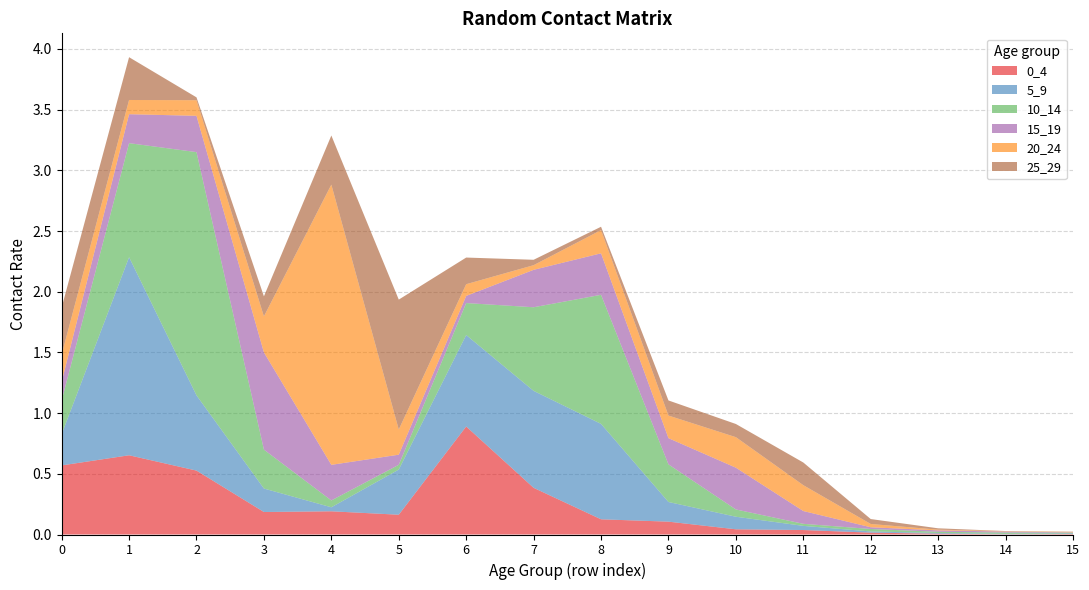

Reading right to left, transcribe all the data shown in this chart.

0_4: 15=0.0	14=0.0	13=0.0	12=0.0	11=0.0	10=0.0	9=0.1	8=0.1	7=0.4	6=0.9	5=0.2	4=0.2	3=0.2	2=0.5	1=0.7	0=0.6
5_9: 15=0.0	14=0.0	13=0.0	12=0.0	11=0.0	10=0.1	9=0.2	8=0.8	7=0.8	6=0.8	5=0.4	4=0.0	3=0.2	2=0.6	1=1.6	0=0.3
10_14: 15=0.0	14=0.0	13=0.0	12=0.0	11=0.0	10=0.1	9=0.3	8=1.1	7=0.7	6=0.3	5=0.0	4=0.1	3=0.3	2=2.0	1=0.9	0=0.3
15_19: 15=0.0	14=0.0	13=0.0	12=0.0	11=0.1	10=0.3	9=0.2	8=0.3	7=0.3	6=0.1	5=0.1	4=0.3	3=0.8	2=0.3	1=0.2	0=0.2
20_24: 15=0.0	14=0.0	13=0.0	12=0.0	11=0.2	10=0.3	9=0.2	8=0.2	7=0.0	6=0.1	5=0.2	4=2.3	3=0.3	2=0.1	1=0.1	0=0.2
25_29: 15=0.0	14=0.0	13=0.0	12=0.0	11=0.2	10=0.1	9=0.1	8=0.0	7=0.0	6=0.2	5=1.1	4=0.4	3=0.2	2=0.0	1=0.4	0=0.4